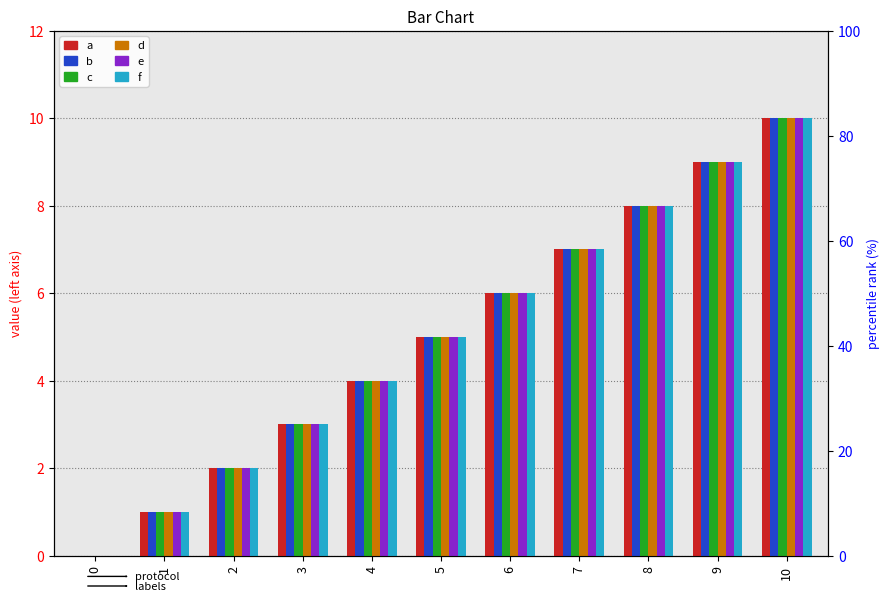

Reading right to left, list all the values displayed in this chart.

a: 10	9	8	7	6	5	4	3	2	1	0
b: 10	9	8	7	6	5	4	3	2	1	0
c: 10	9	8	7	6	5	4	3	2	1	0
d: 10	9	8	7	6	5	4	3	2	1	0
e: 10	9	8	7	6	5	4	3	2	1	0
f: 10	9	8	7	6	5	4	3	2	1	0